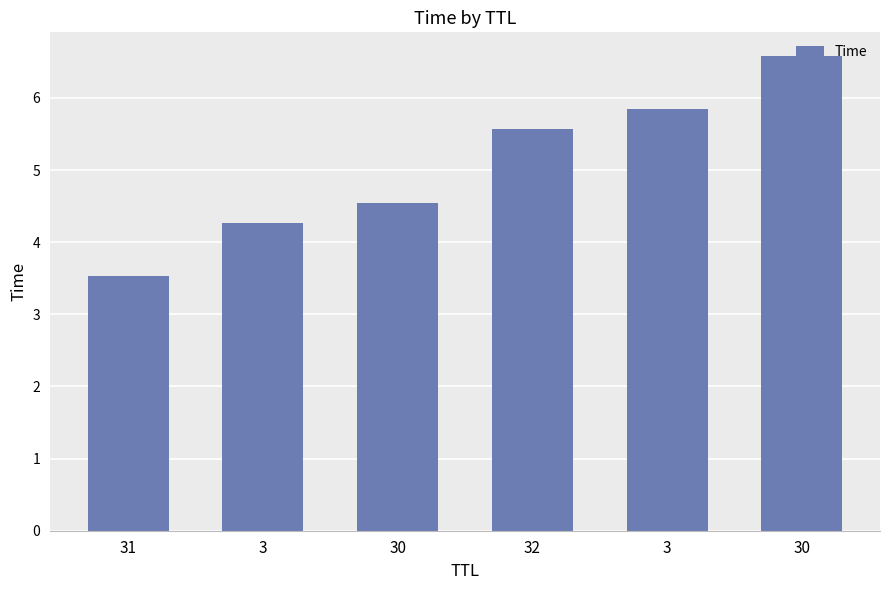

What is the label of the 3rd bar from the right?

32